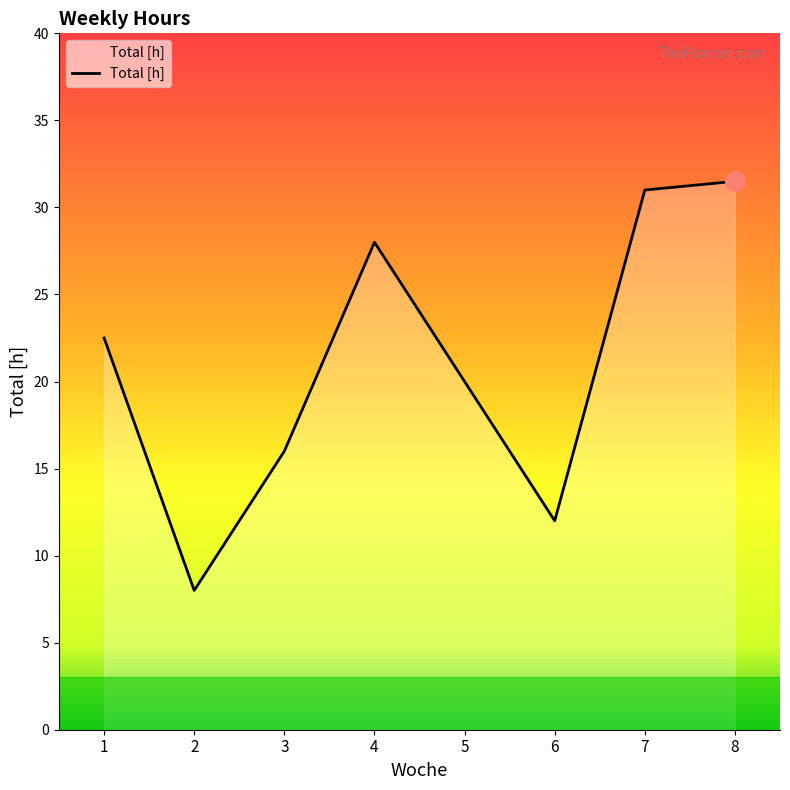

How many distinct data groups are displayed?

1